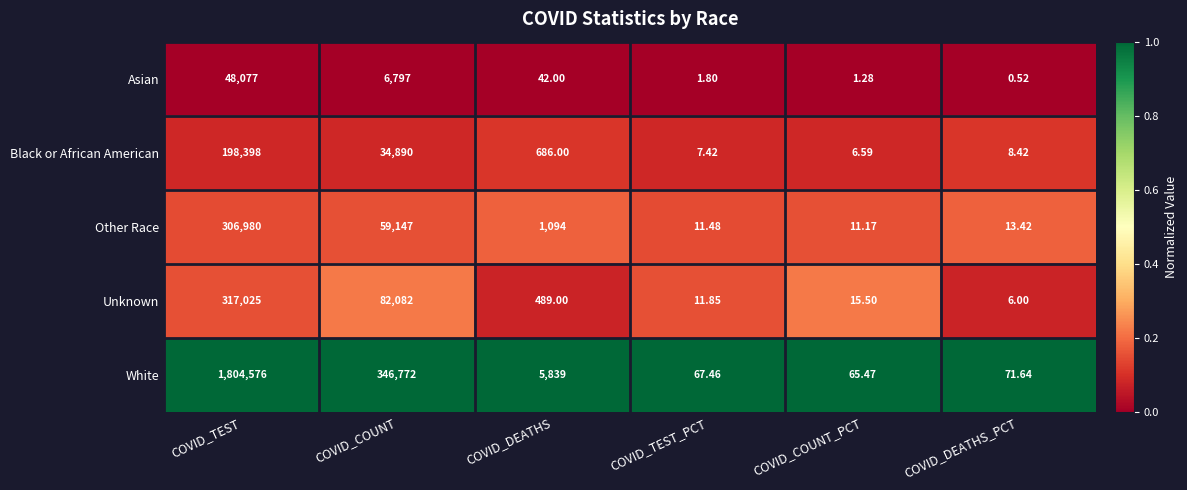

Which category has the highest value across all series?

COVID_TEST